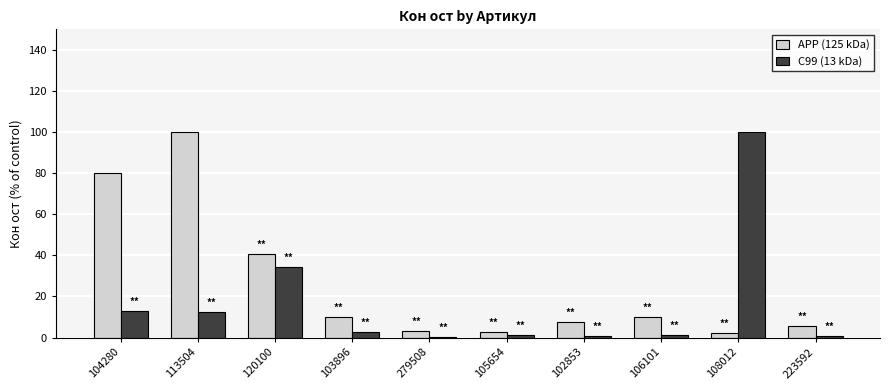

Which series has the widest spread of values?

C99 (13 kDa)